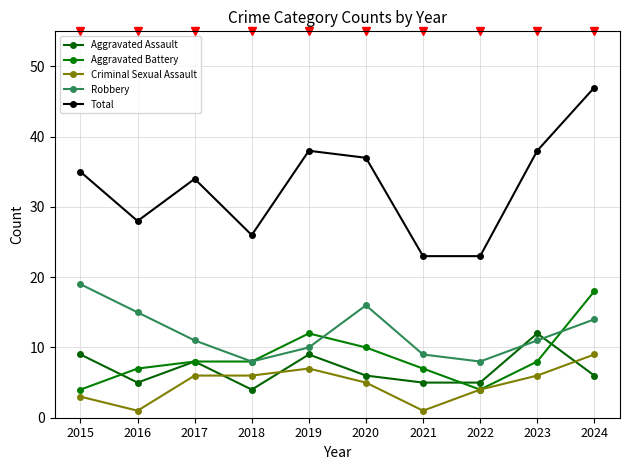

The Aggravated Battery series shows 10 at 2024. True or false?

False